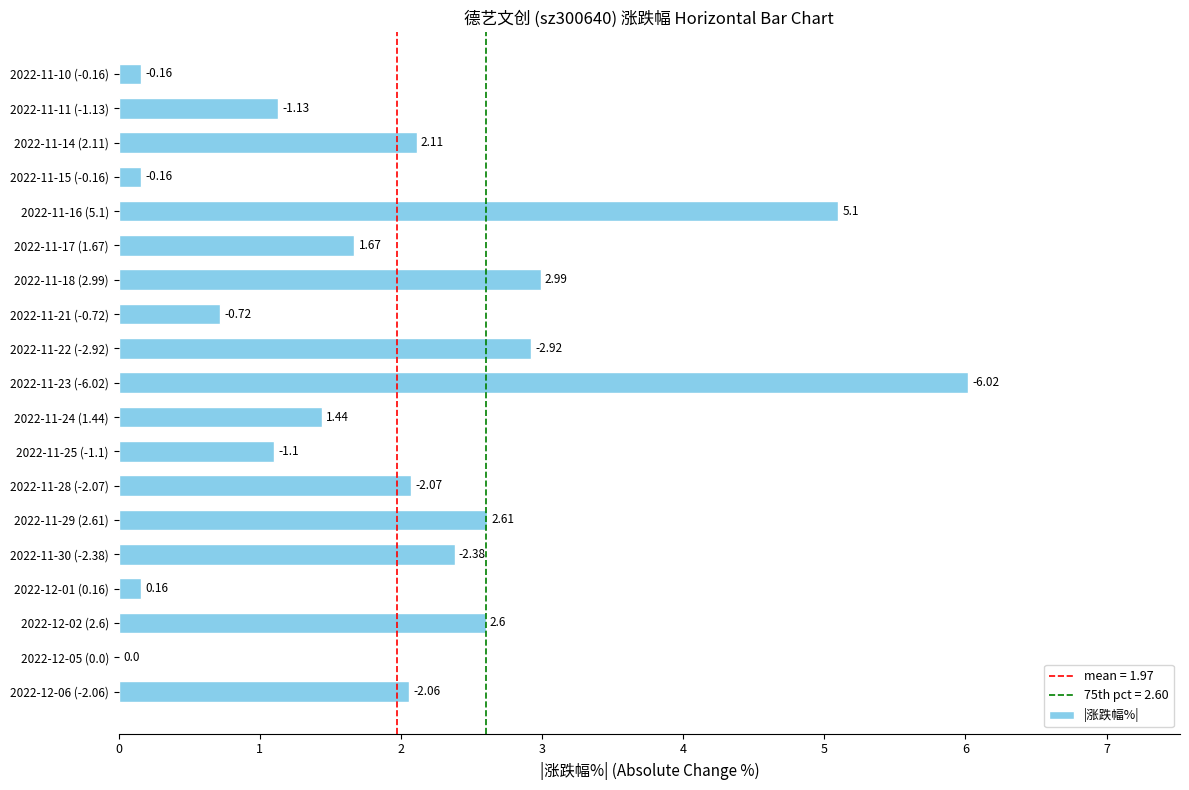

What is the difference between the maximum and minimum values?

6.0